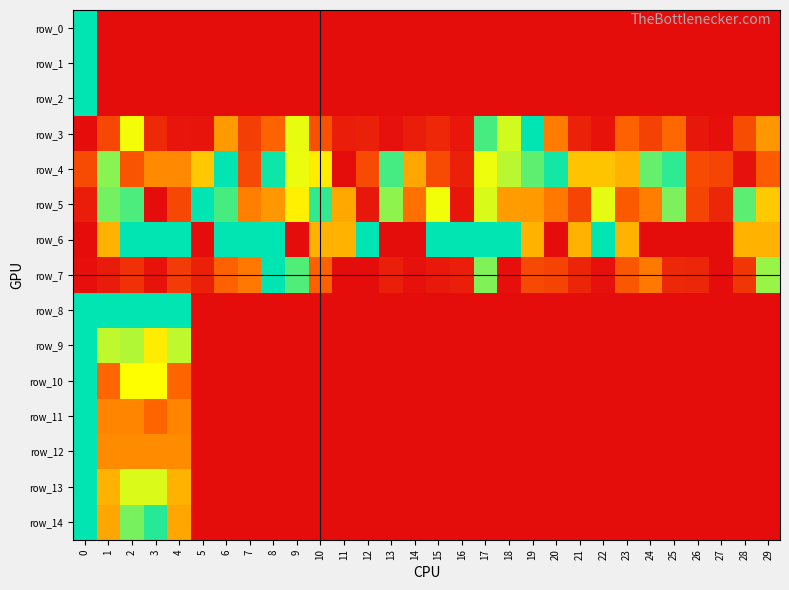

The value of row_2 at 10 is 0.0. True or false?

True